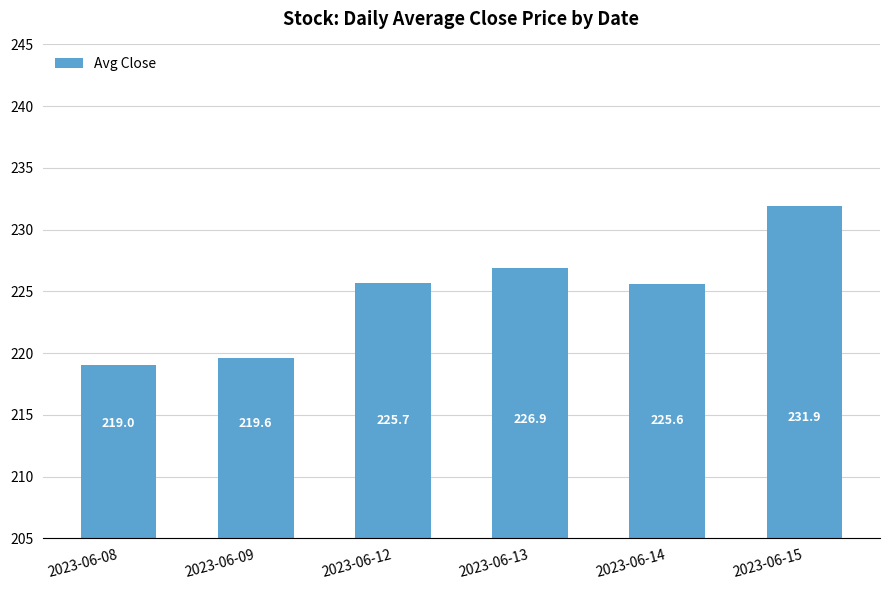

What is the ratio of the value at 2023-06-15 to the value at 2023-06-12?

1.0